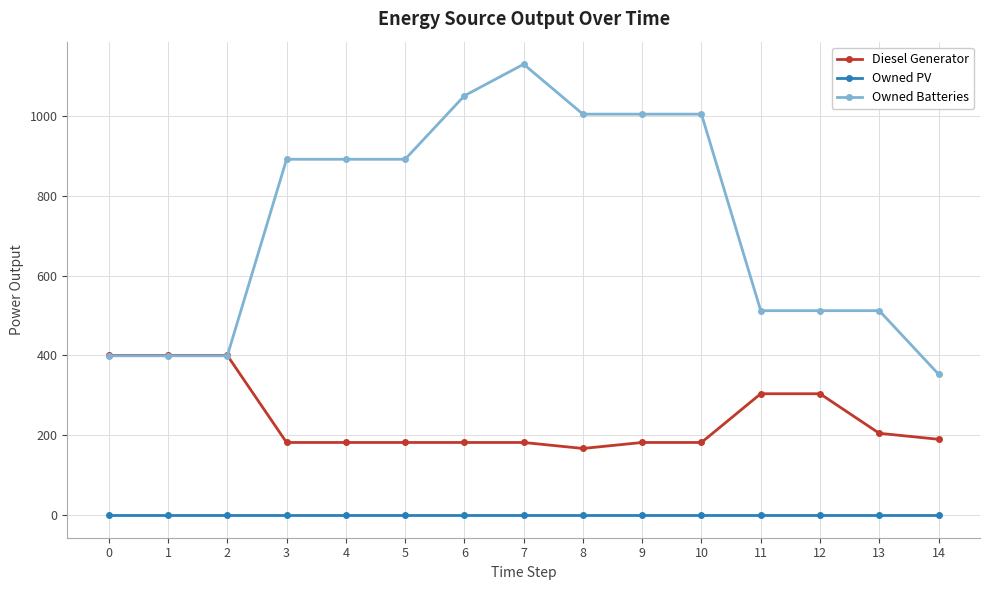

How many data points does each series have?

15